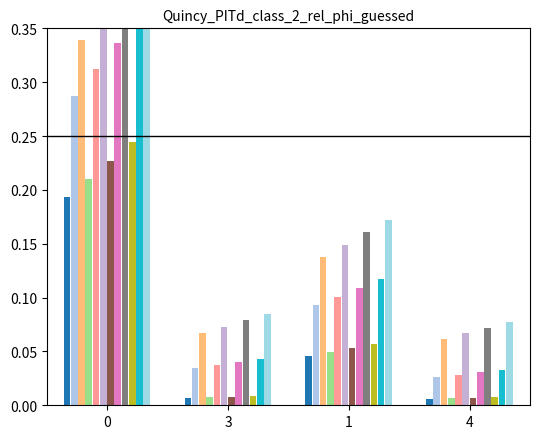

Where is worst nearest to the value 0?

4